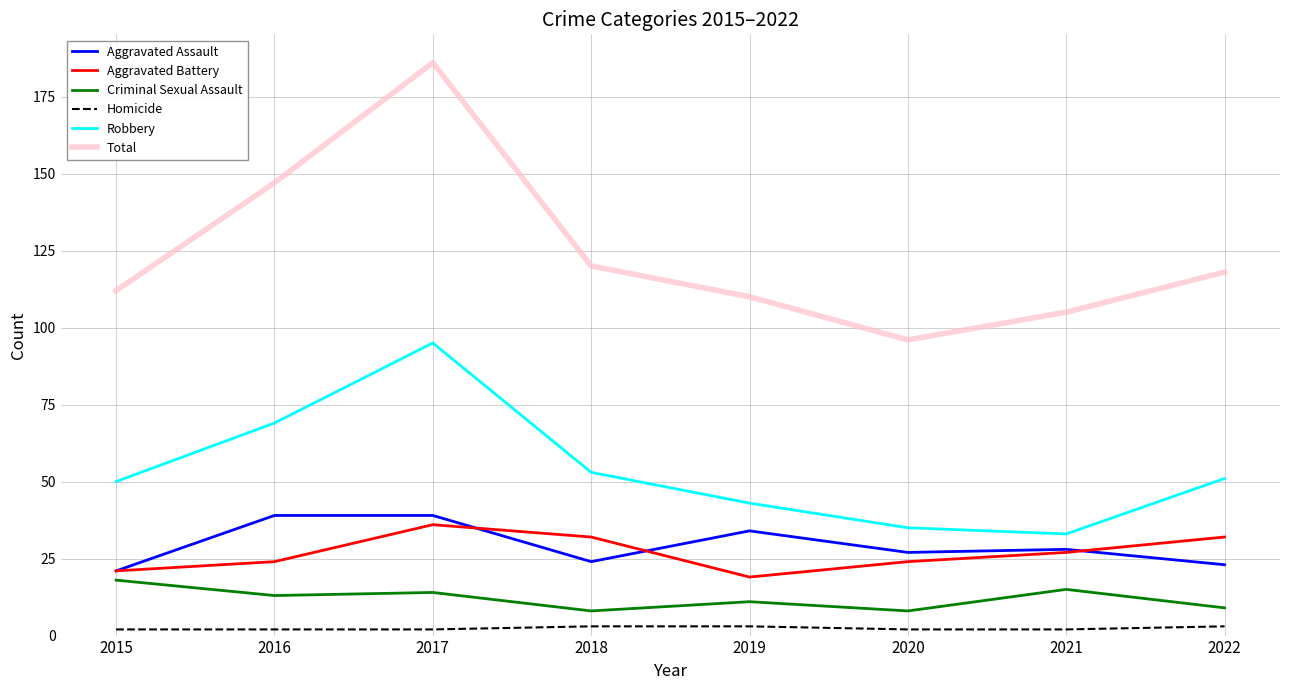

What is the difference between the Aggravated Assault values at 2015 and 2021?

7